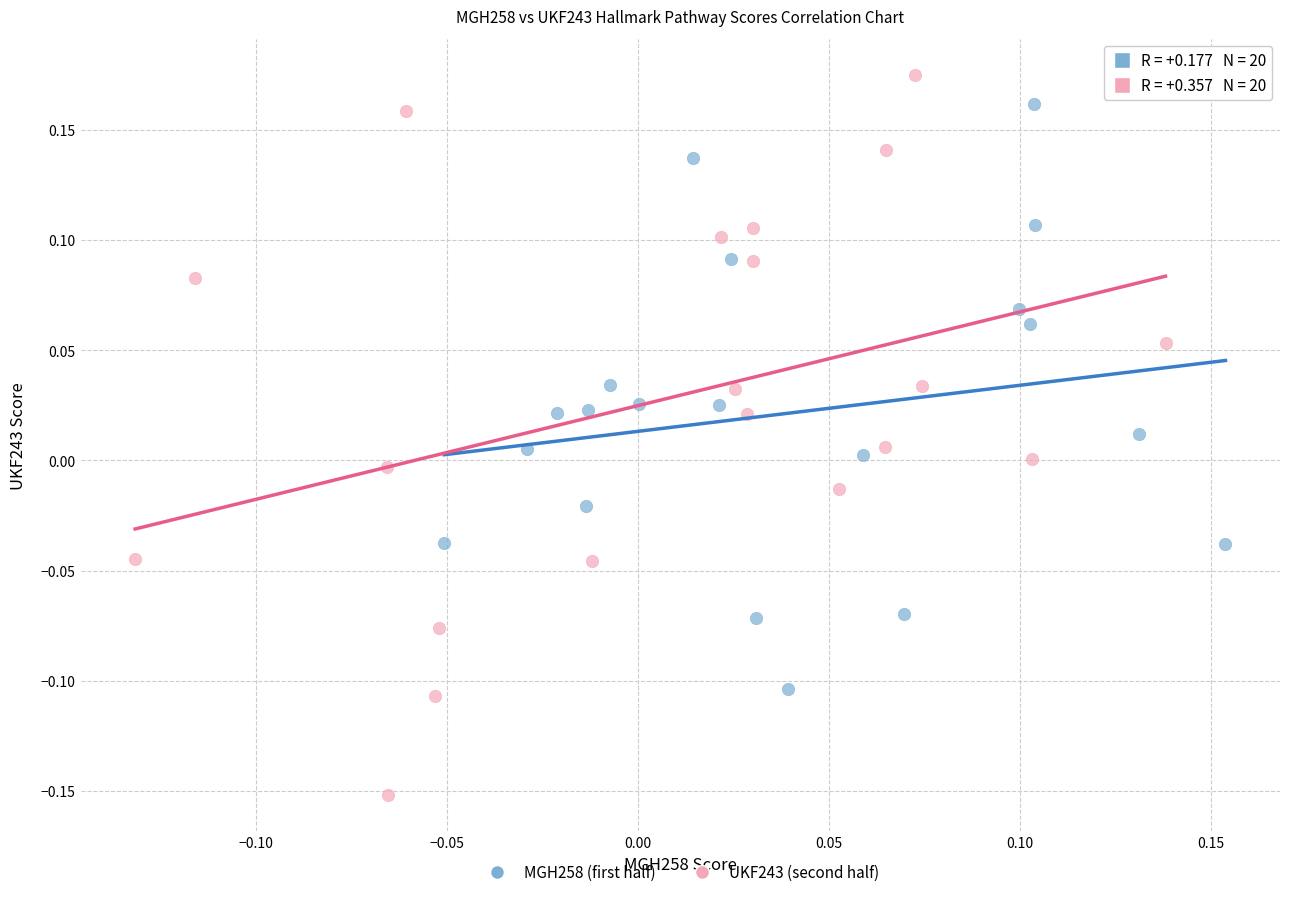

Which series has the widest spread of Y values?

UKF243 (second half)